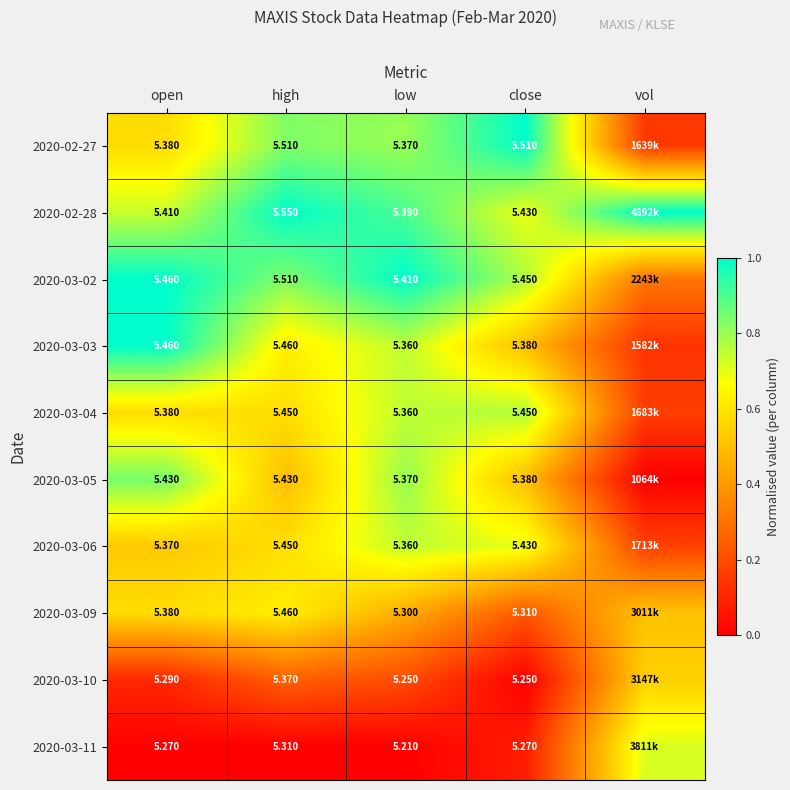

Is the value of 2020-03-05 at low greater than the value of 2020-03-09 at close?

Yes